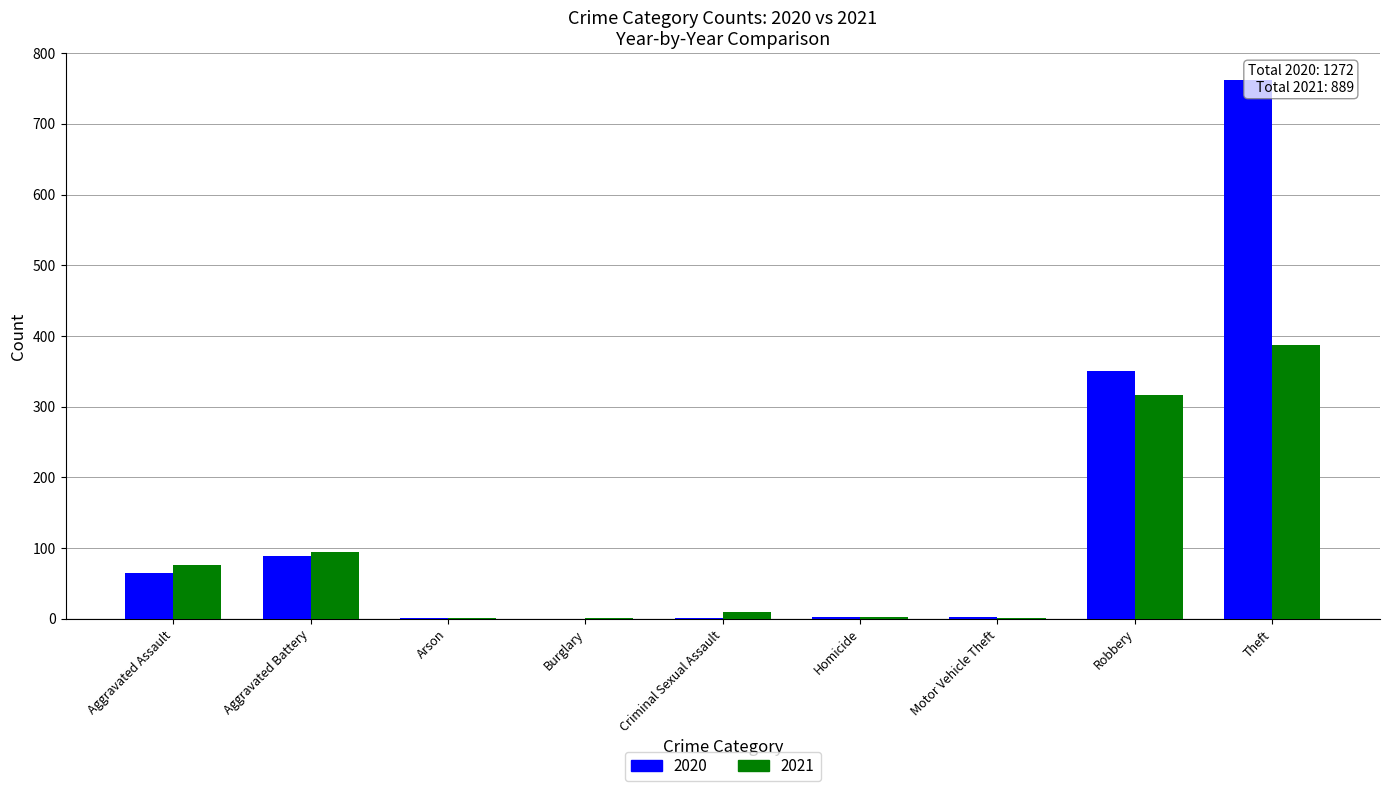

List the series in order of their overall mean, lowest first.

2021, 2020